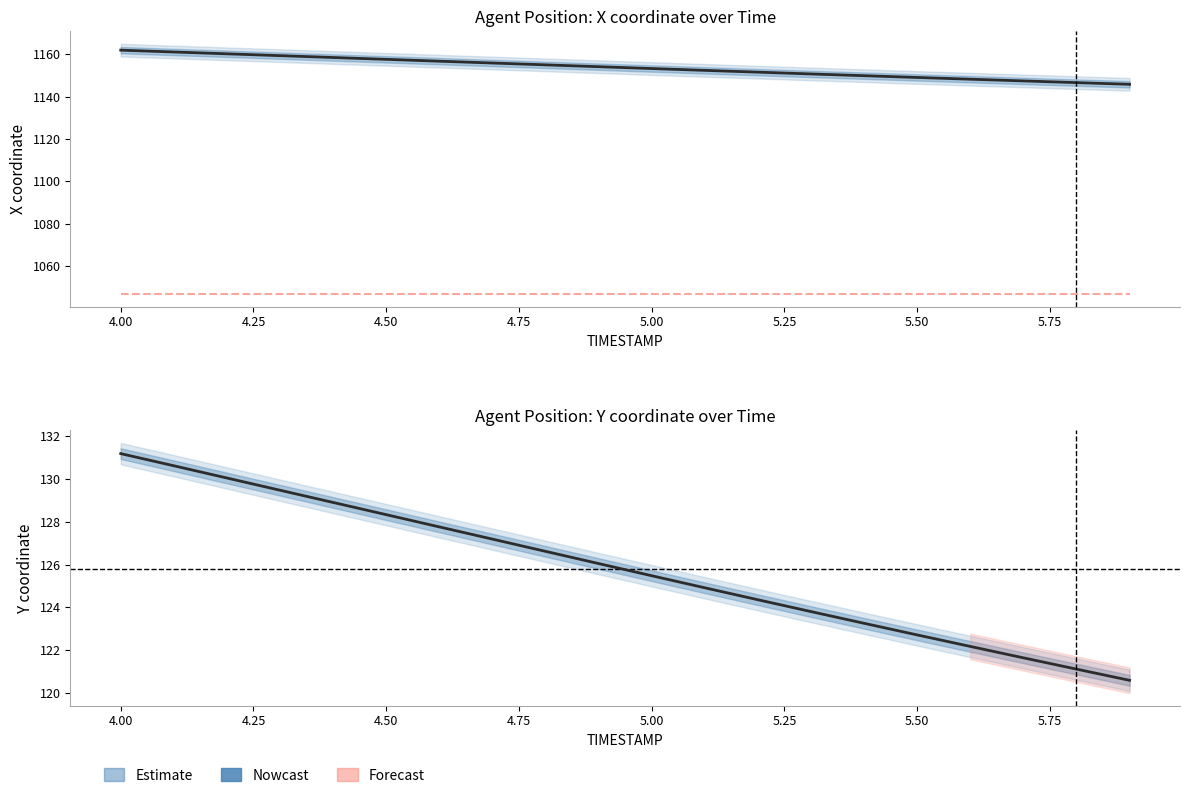

Count the number of categories in the chart.

20